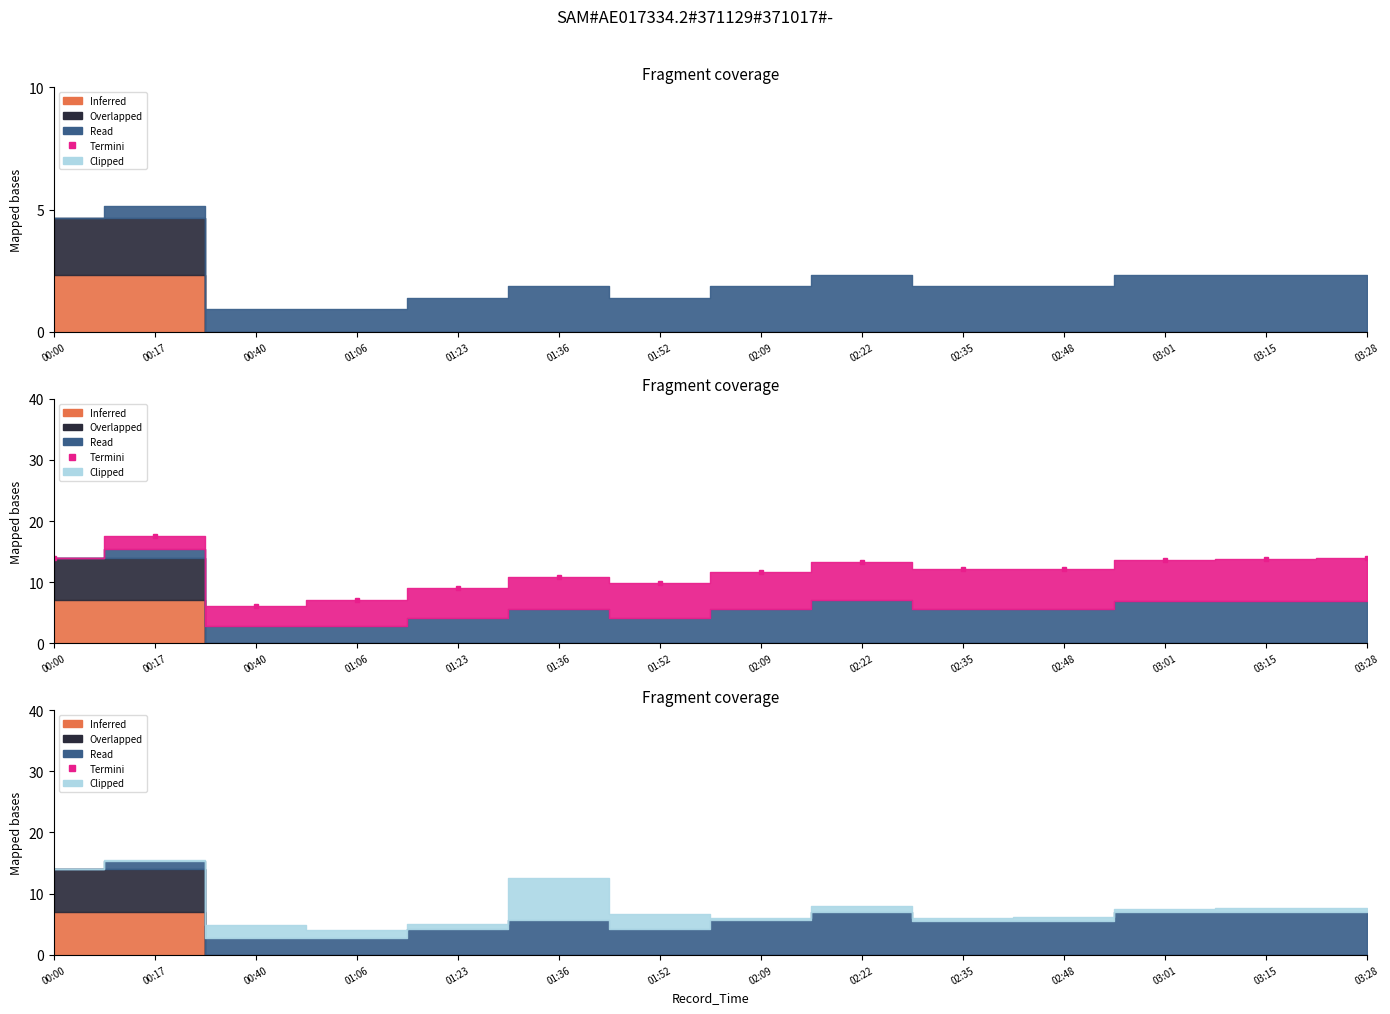

What is the approximate value at 02:48?

12.1